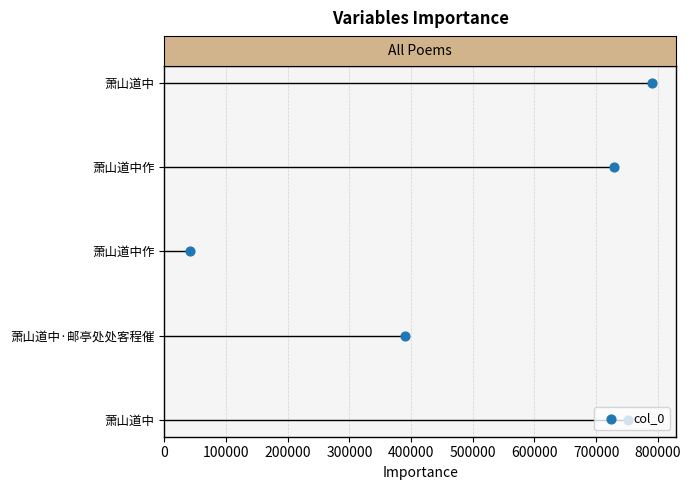

What is the change in value from 100000 to 400000?

+3